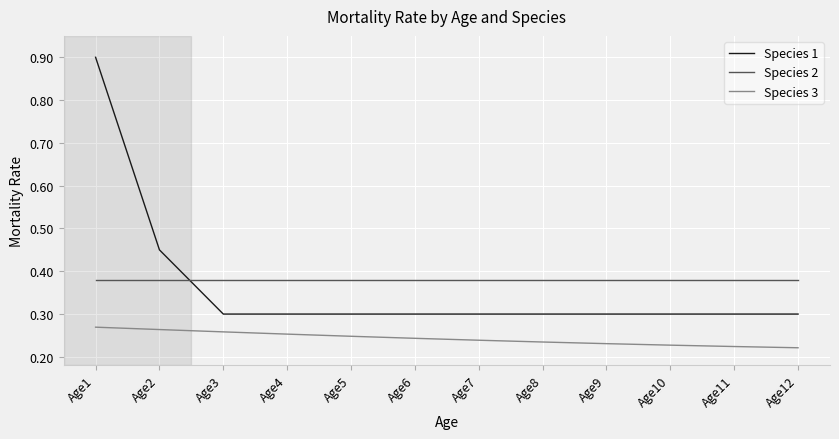

The Species 2 series shows 0.2 at Age2. True or false?

False